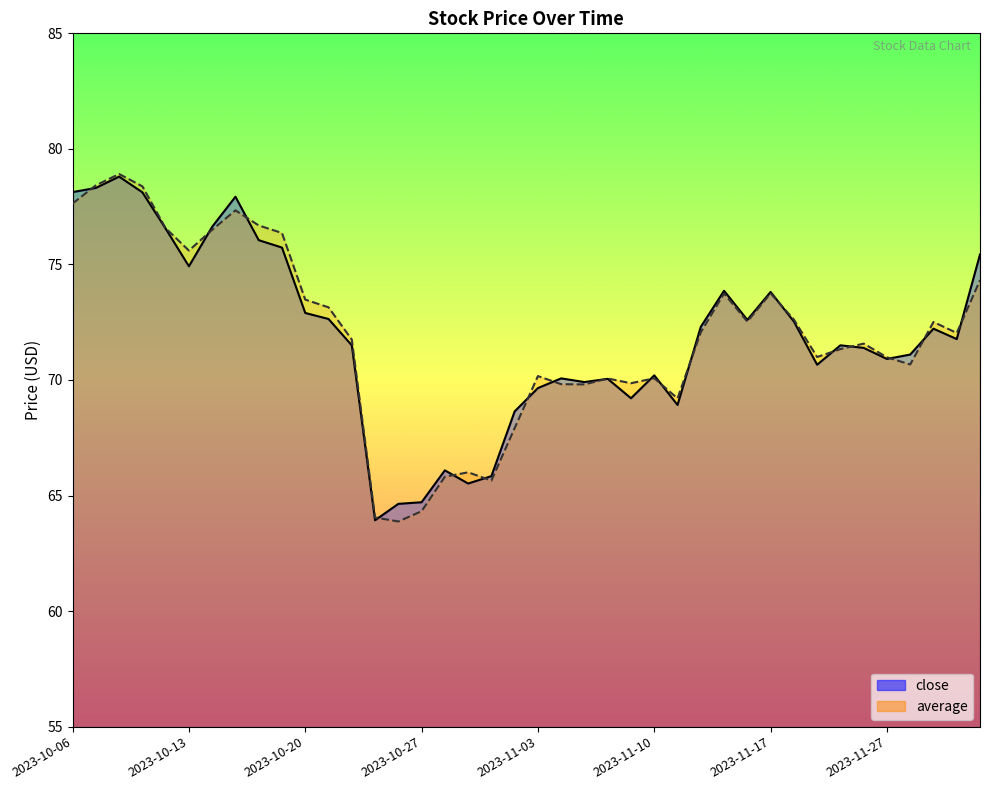

In average, how many points are lower than both neighbors (excluding endpoints)?

10